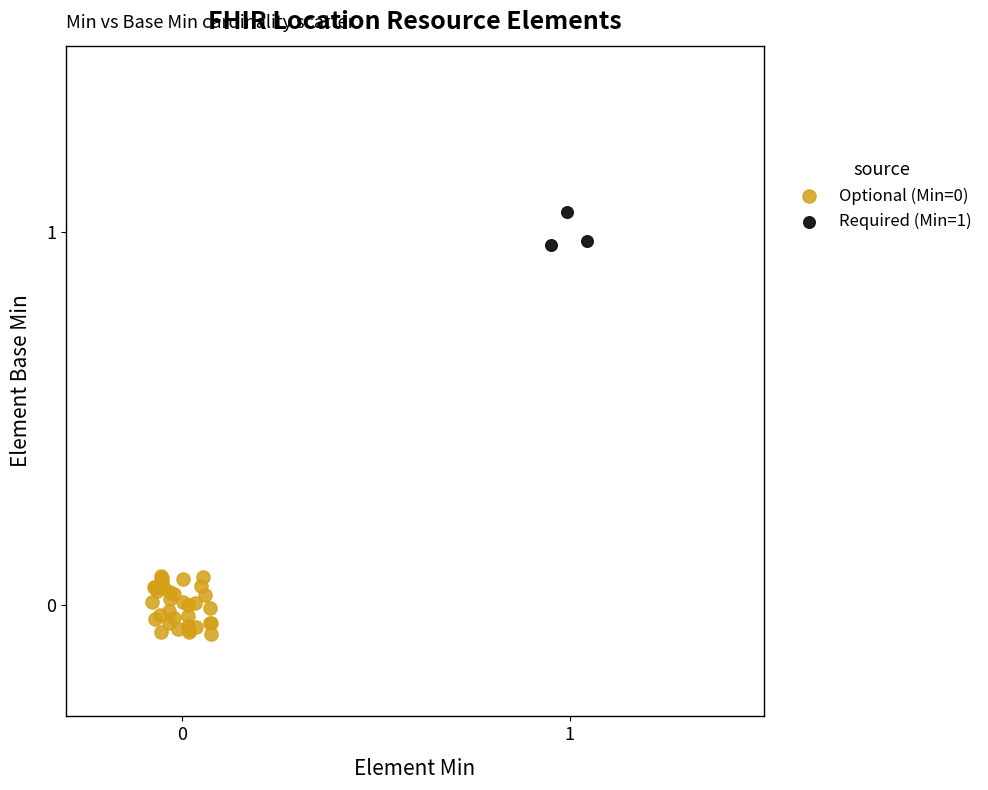

Which series reaches the maximum Y coordinate?

Required (Min=1)